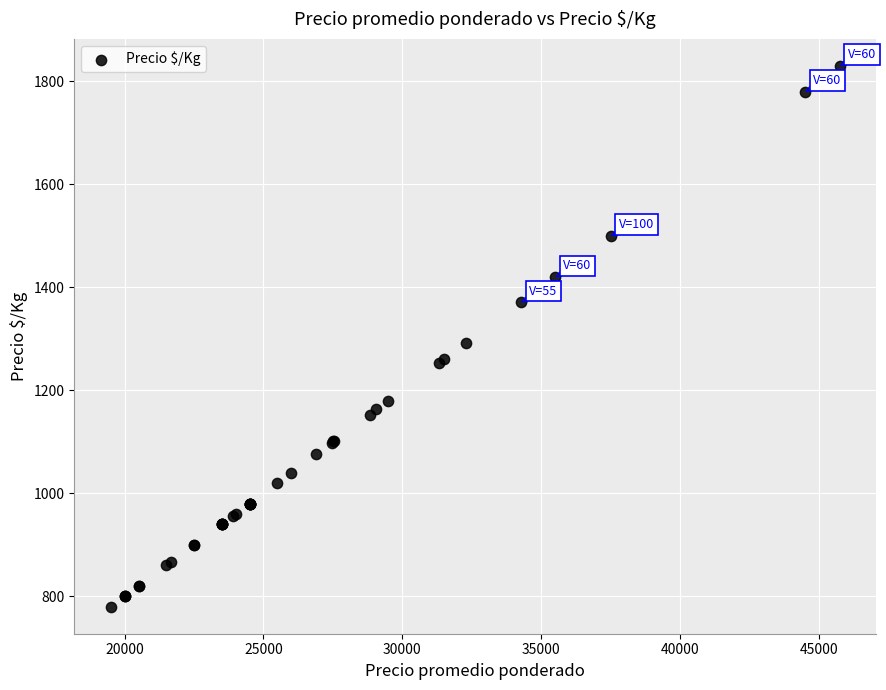

What Y value in the scatter plot is closest to 1305?

1292